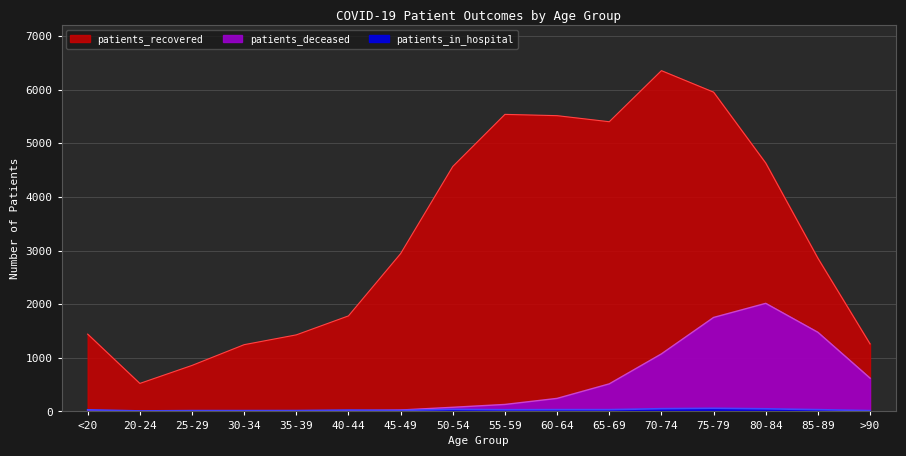

Does the chart have visible grid lines?

Yes